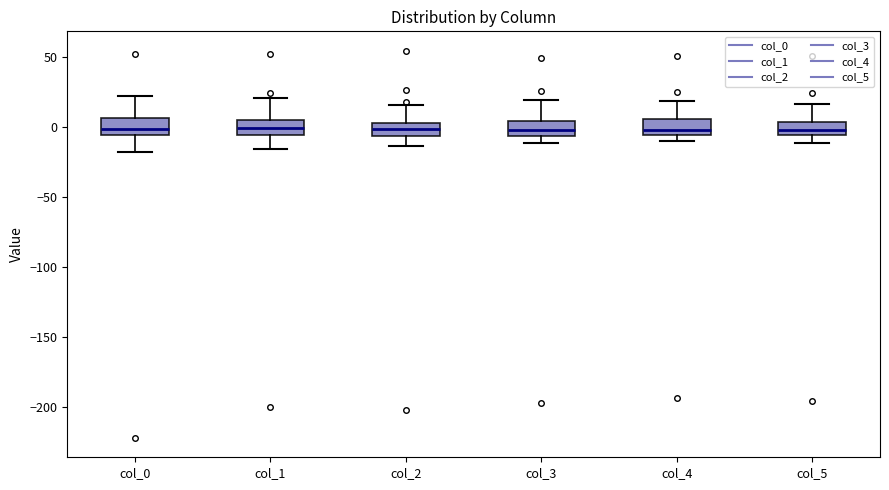

Reading left to right, read every box against the y-axis: the position of its median line, the range the box covers, and the ends of its whiskers. The values are not printed on the chart, so give them approximately, as read against the axis.

col_0: median 0, box -5 to 5, whiskers -20 to 20
col_1: median 0, box -5 to 5, whiskers -15 to 20
col_2: median 0, box -5 to 5, whiskers -15 to 15
col_3: median 0, box -5 to 5, whiskers -10 to 20
col_4: median 0, box -5 to 5, whiskers -10 to 20
col_5: median 0, box -5 to 5, whiskers -10 to 15